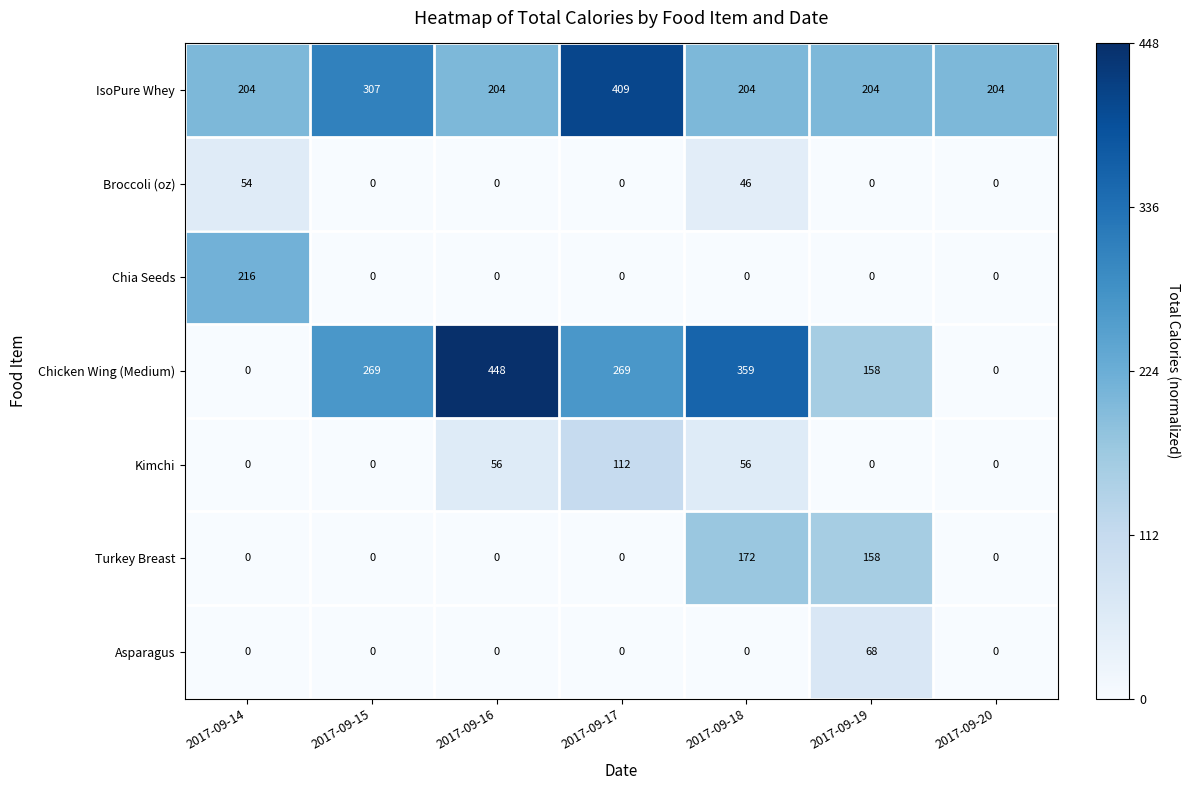

Which label corresponds to the largest value in the chart?

2017-09-16